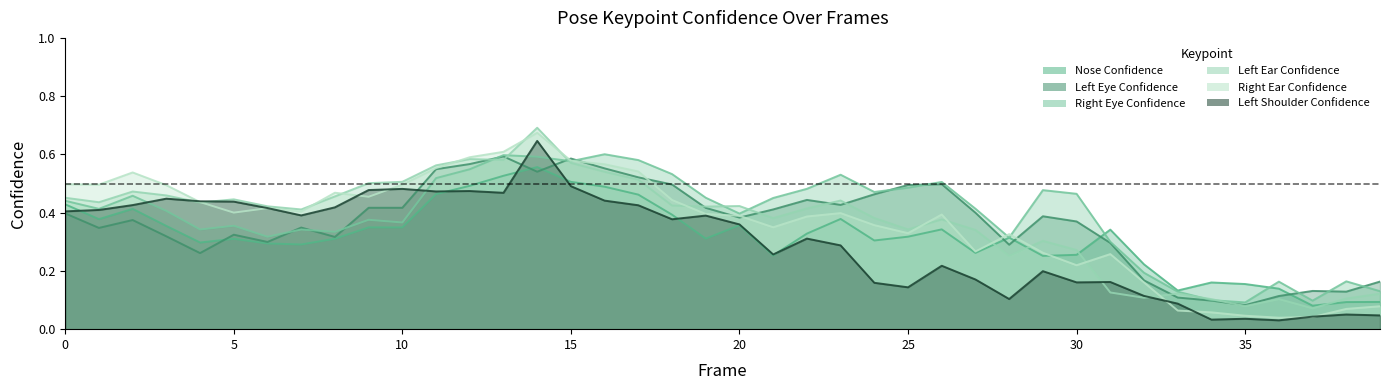

How many intersections are there between a_left_ear_confidence and a_nose_confidence?

4